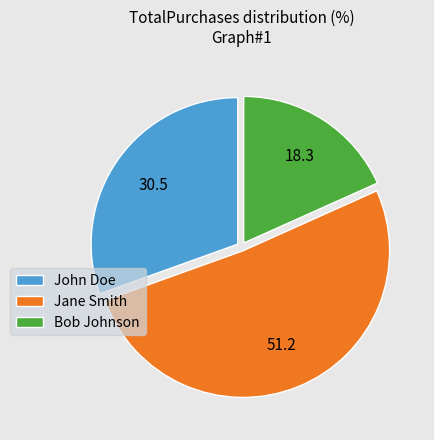

What is the smallest slice in the pie chart?

Bob Johnson